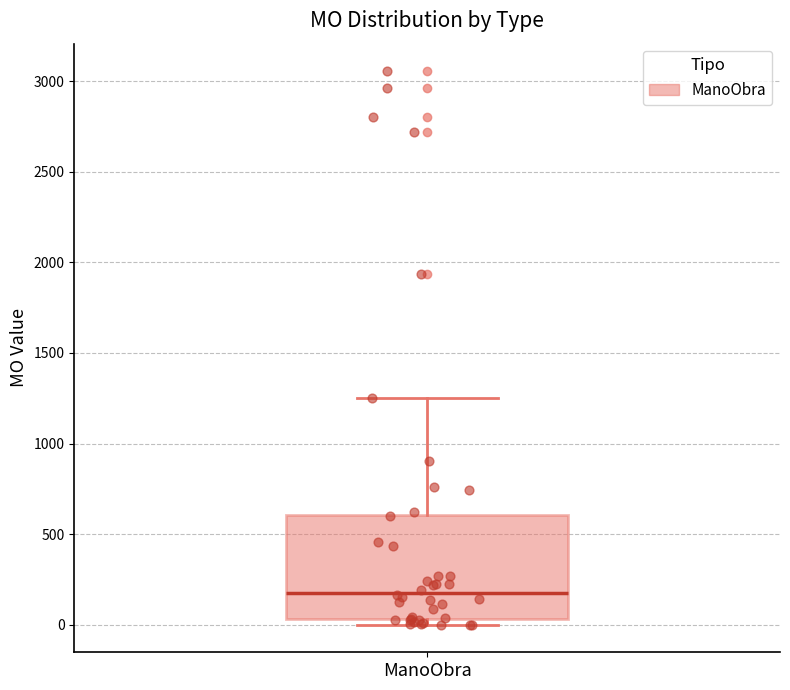

Where does the upper whisker of the box for ManoObra end on the y-axis? The values are not printed on the chart, so give them approximately, as read against the axis.

1250